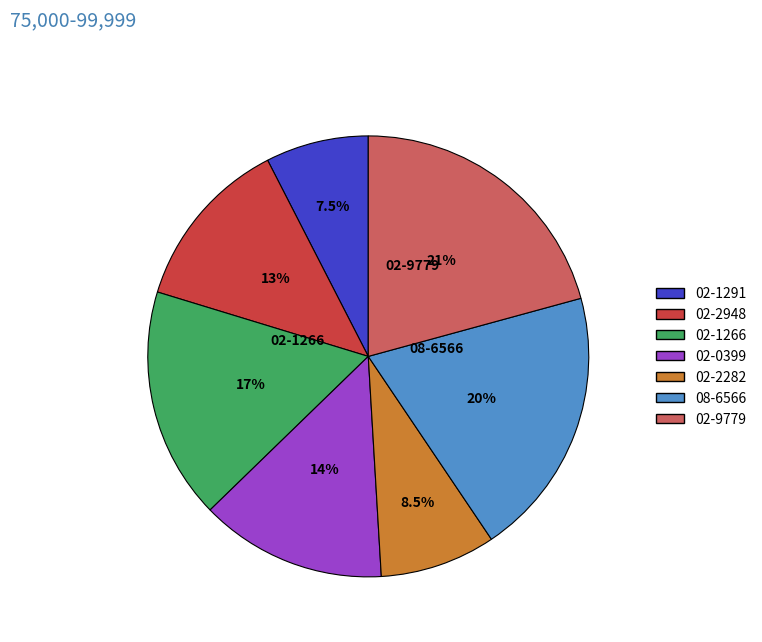

Which slice is the smallest?

02-1291